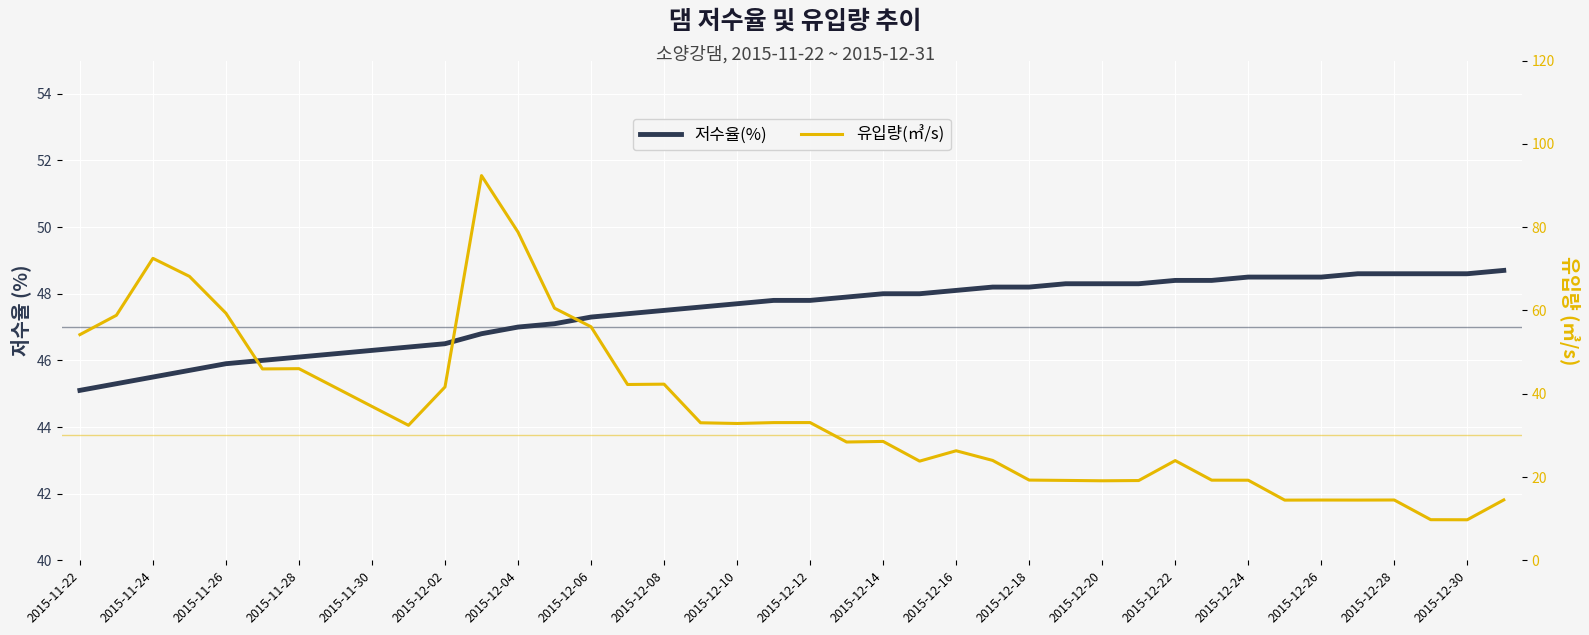

In 유입량(㎥/s), how many points are lower than both neighbors (excluding endpoints)?

10